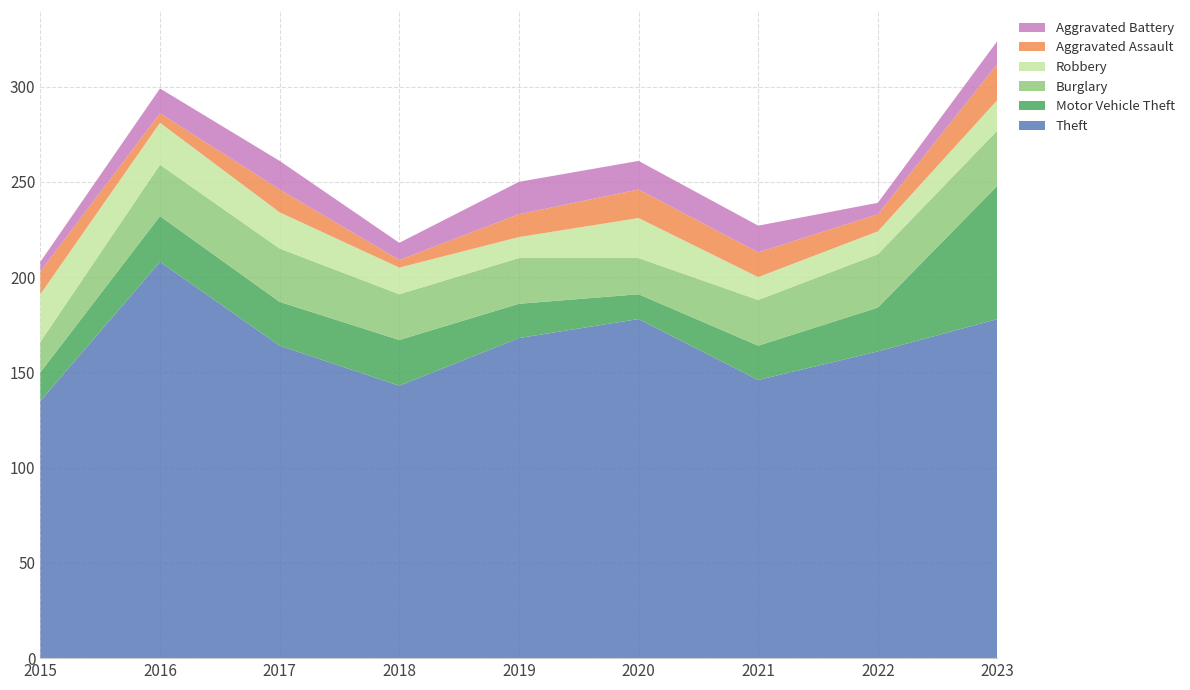

Reading right to left, list all the values displayed in this chart.

Theft: 2023=178	2022=161	2021=146	2020=178	2019=168	2018=143	2017=164	2016=208	2015=135
Motor Vehicle Theft: 2023=70	2022=23	2021=18	2020=13	2019=18	2018=24	2017=23	2016=24	2015=15
Burglary: 2023=29	2022=28	2021=24	2020=19	2019=24	2018=24	2017=28	2016=27	2015=16
Robbery: 2023=16	2022=12	2021=12	2020=21	2019=11	2018=14	2017=19	2016=22	2015=25
Aggravated Assault: 2023=19	2022=9	2021=13	2020=15	2019=12	2018=4	2017=12	2016=5	2015=12
Aggravated Battery: 2023=12	2022=6	2021=14	2020=15	2019=17	2018=9	2017=15	2016=13	2015=5